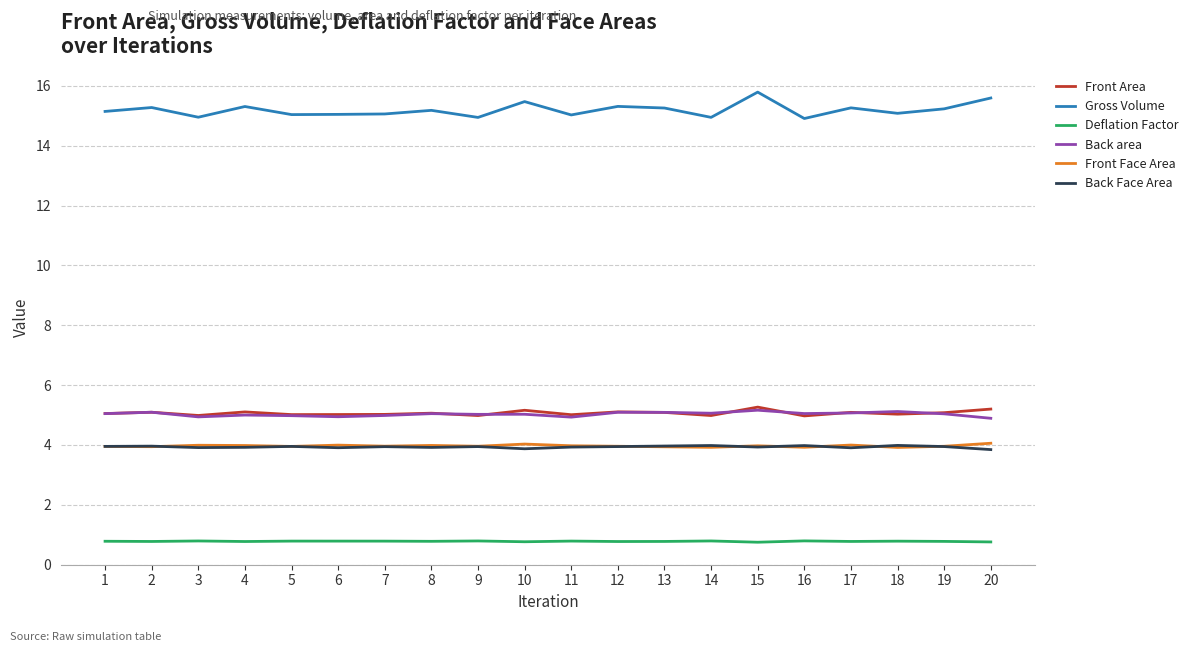

What is the difference between the maximum and minimum values in the Back Face Area series?

0.1